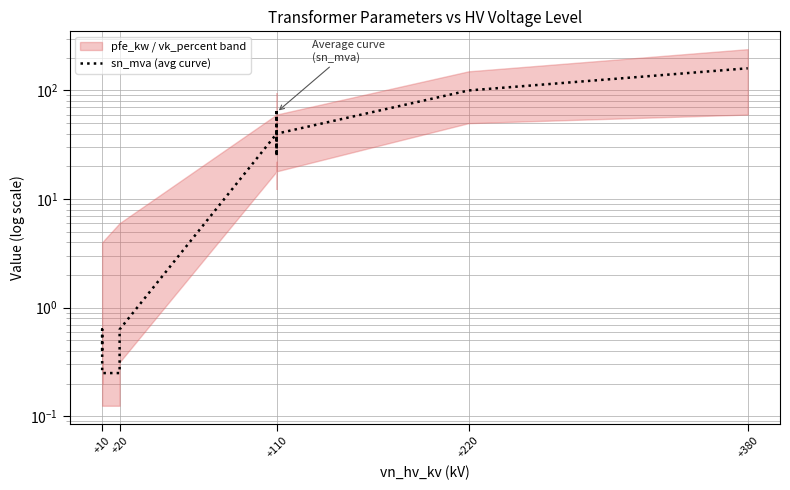

Reading left to right, what are all the values shown in this chart?

0.4	0.6	0.2	0.2	0.4	0.6	40.0	63.0	25.0	63.0	25.0	40.0	100.0	160.0